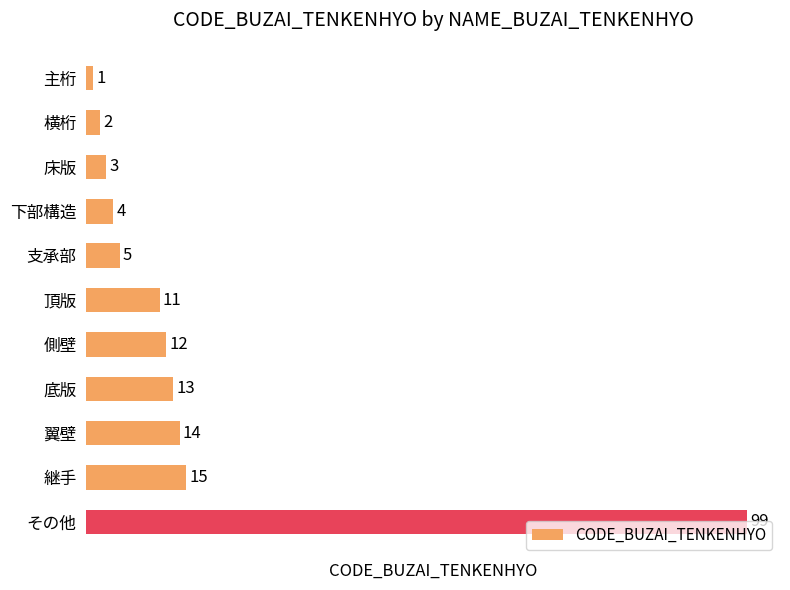

Count the number of data series in this chart.

1